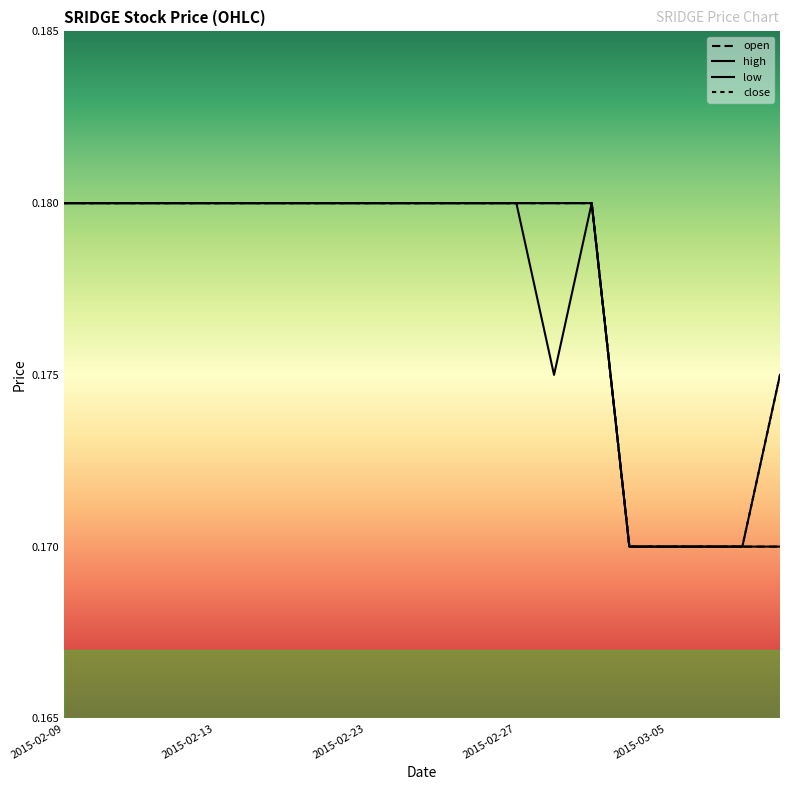

What is the value of the low point at the 11th from the left?

0.2